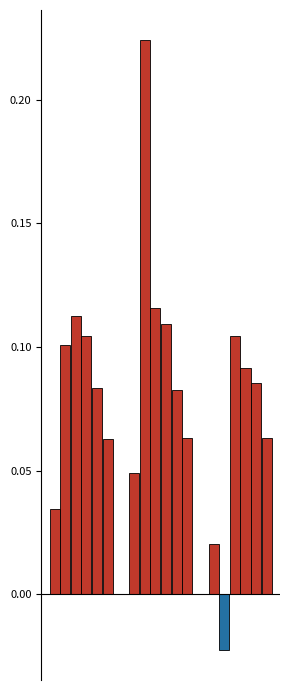

Is it true that operating_margin equals 0.1 at Holland Colours N.V.?

True